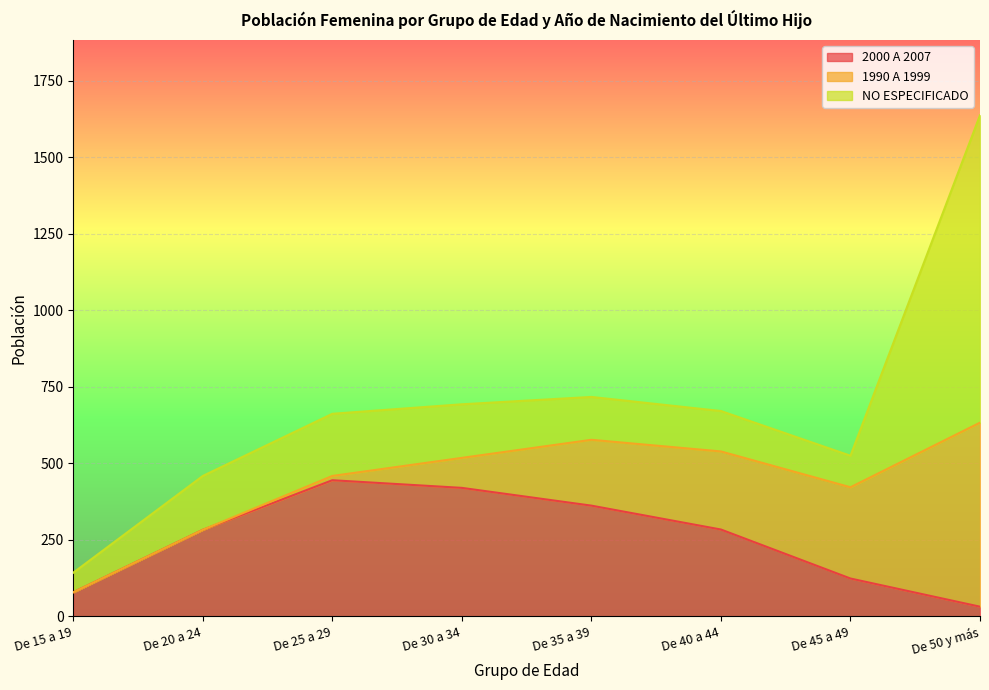

What are all the series names shown in the legend?

2000 A 2007, 1990 A 1999, NO ESPECIFICADO